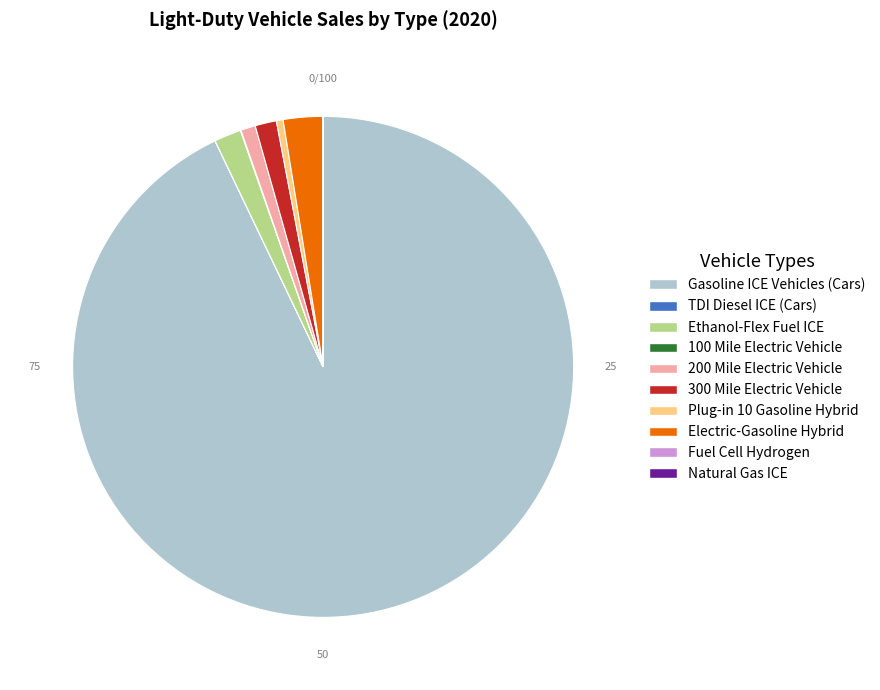

The Ethanol-Flex Fuel ICE slice represents 2% of the pie. True or false?

True